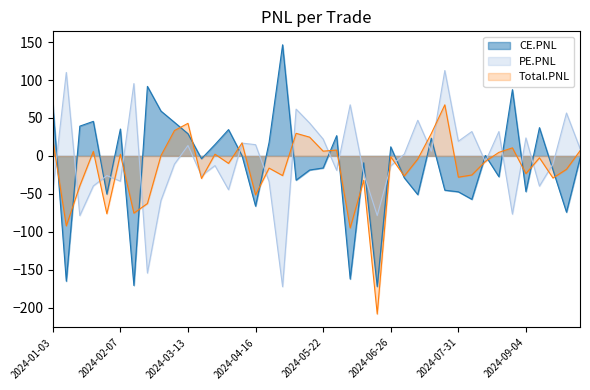

True or false: CE.PNL and PE.PNL cross at least once.

True